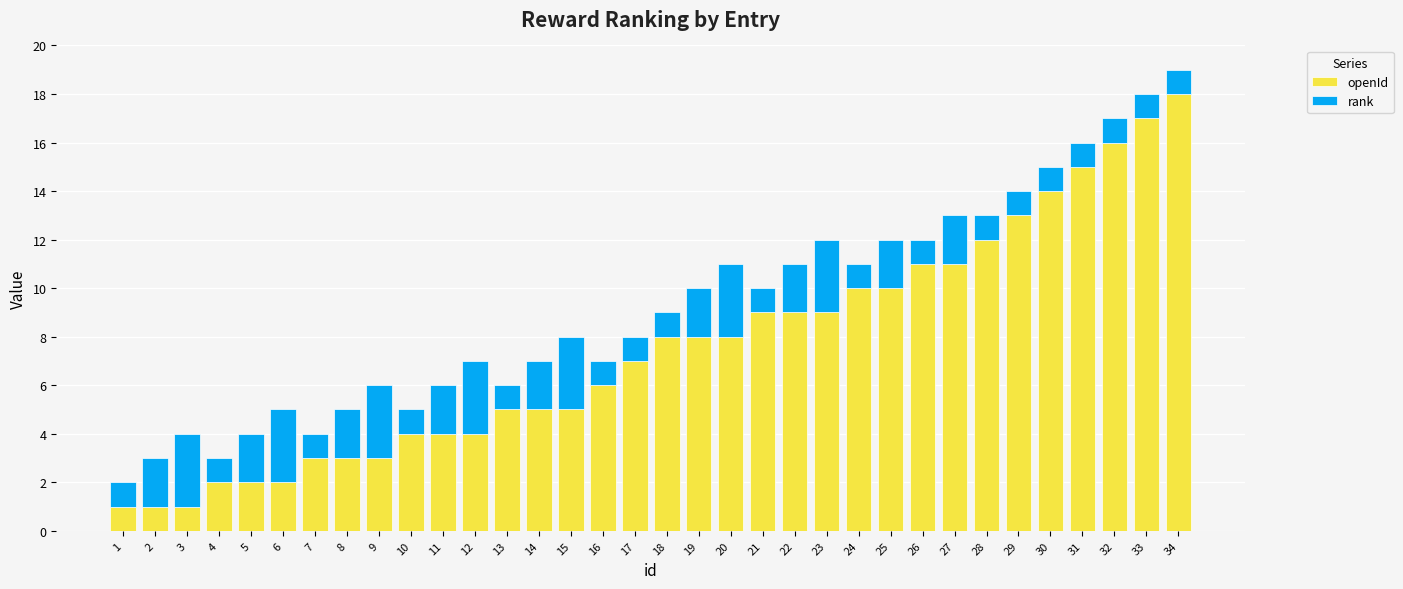

How many series are shown in this chart?

2